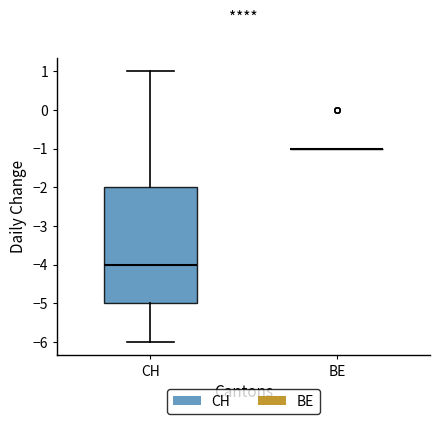

Reading left to right, transcribe this box plot: for each box, give where its median line is, the range the box spans, and where its two whiskers end, as read against the y-axis. The values are not printed on the chart, so give them approximately, as read against the axis.

CH: median -4, box -5 to -2, whiskers -6 to 1
BE: box collapsed to a line at -1, whiskers -1 to -1